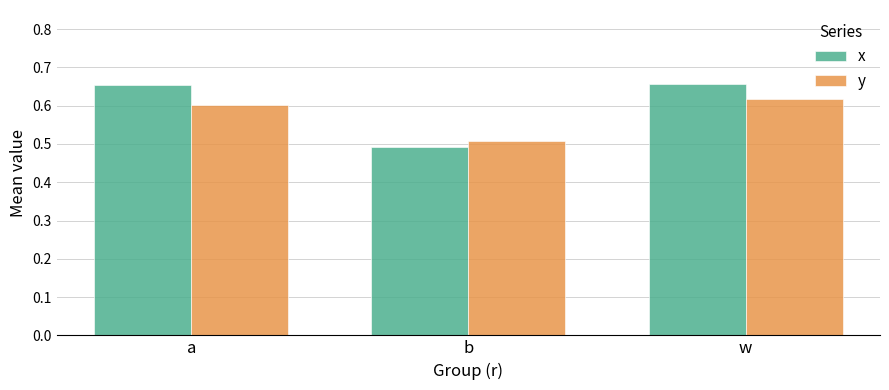

What is the smallest value displayed?

0.5